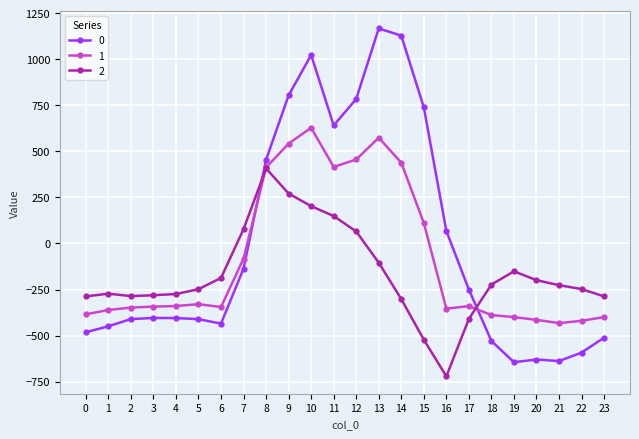

What is the minimum value for 0?

-644.5